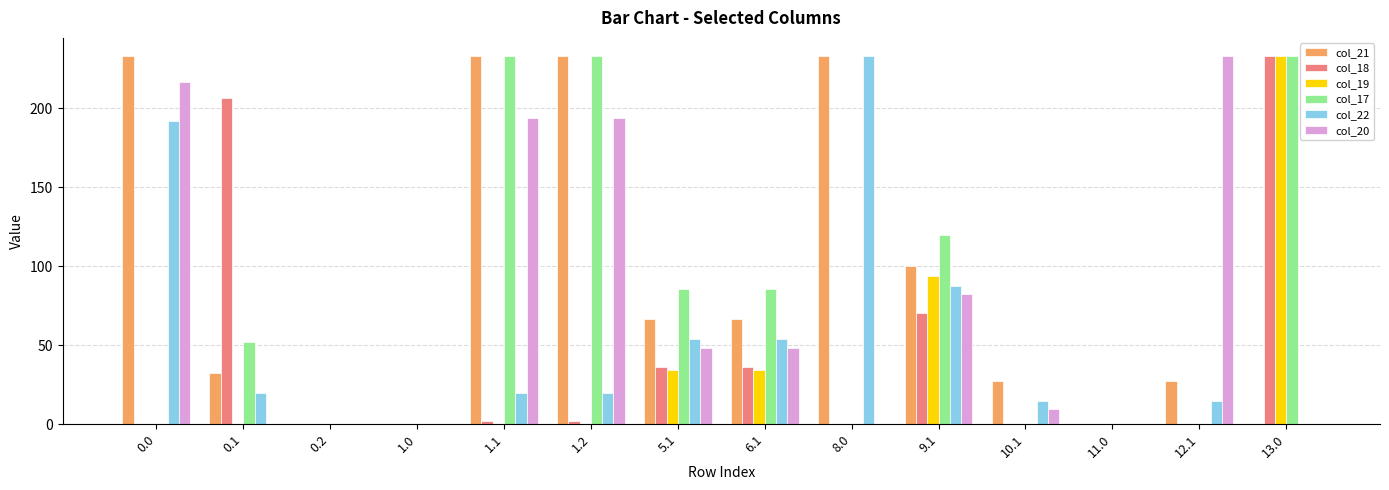

At which category is the sum across all series the highest?

13.0